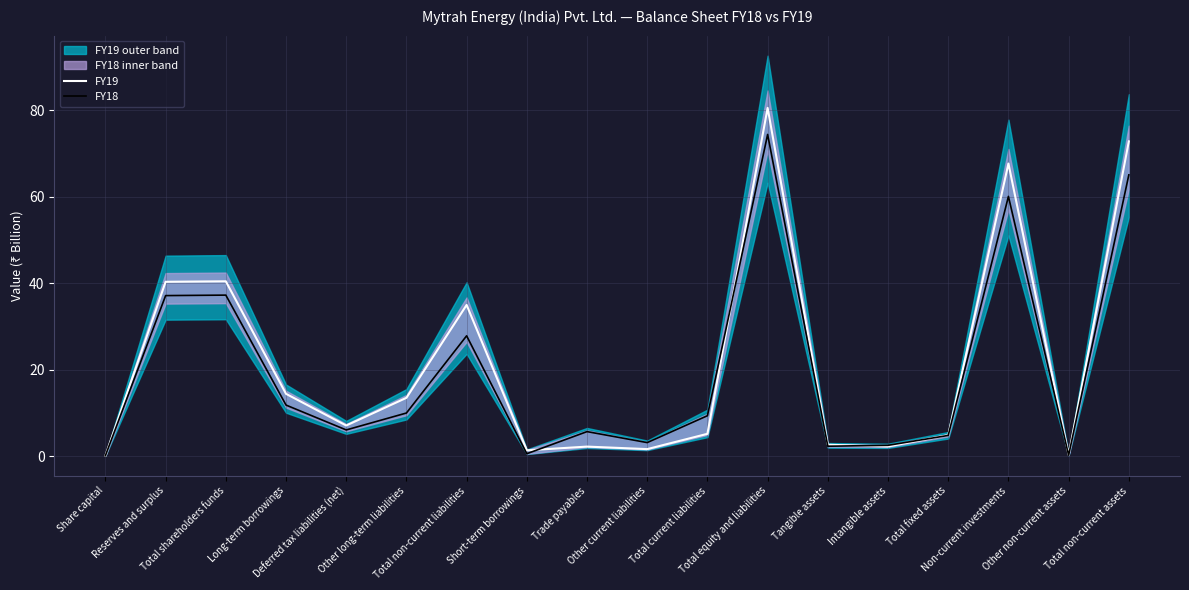

Which series has the widest spread of values?

FY19